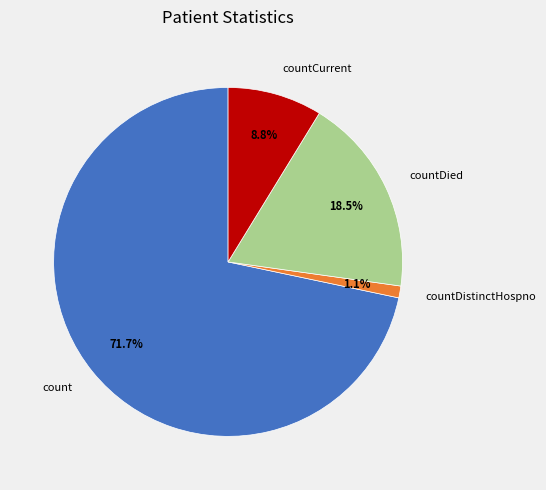

To the nearest percent, what percentage of the pie is countDistinctHospno?

1%